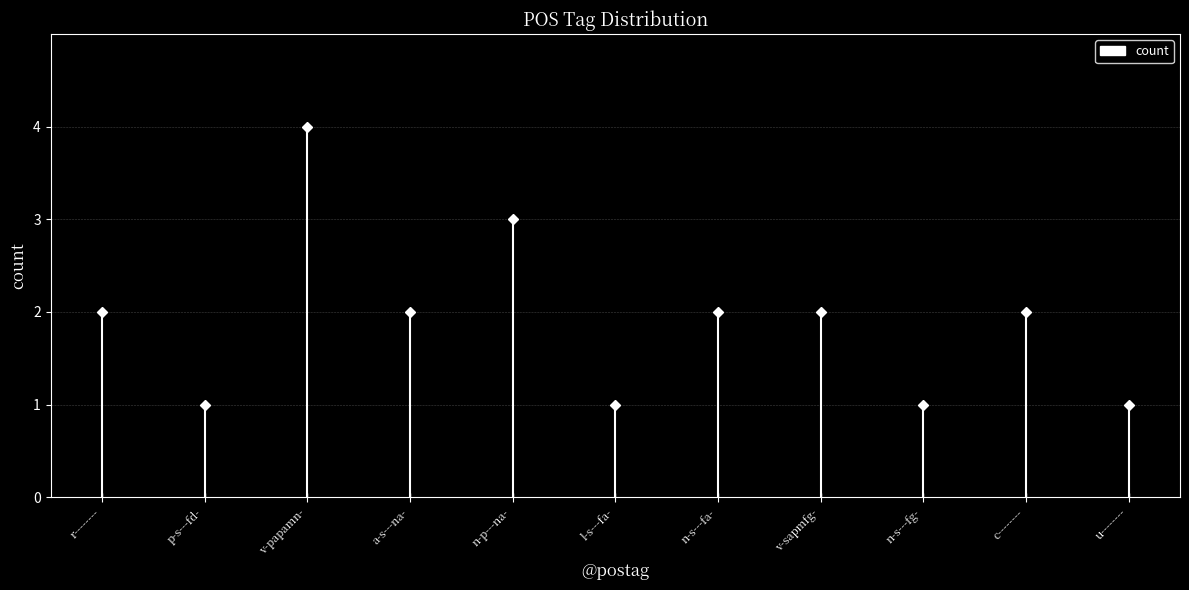

Which label corresponds to the largest value in the chart?

v-papamn-